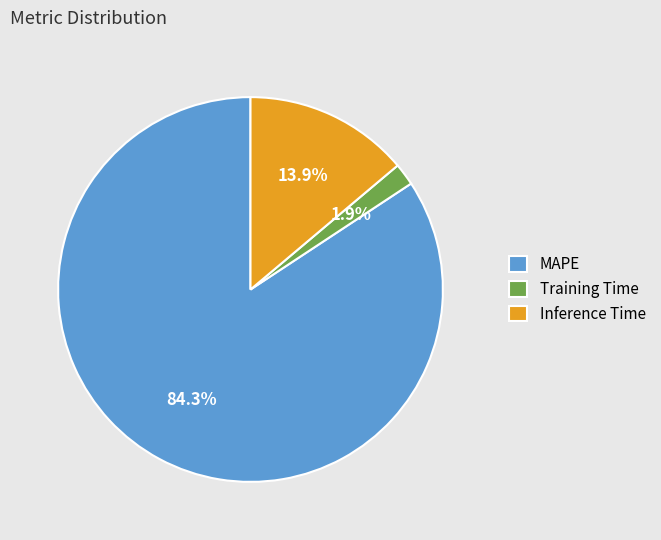

Rank the categories by value from lowest to highest.

Training Time, Inference Time, MAPE